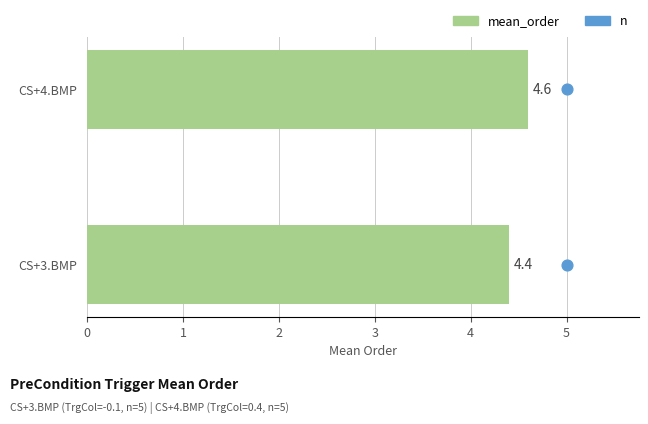

Between CS+3.BMP and CS+4.BMP, which is larger?

CS+4.BMP